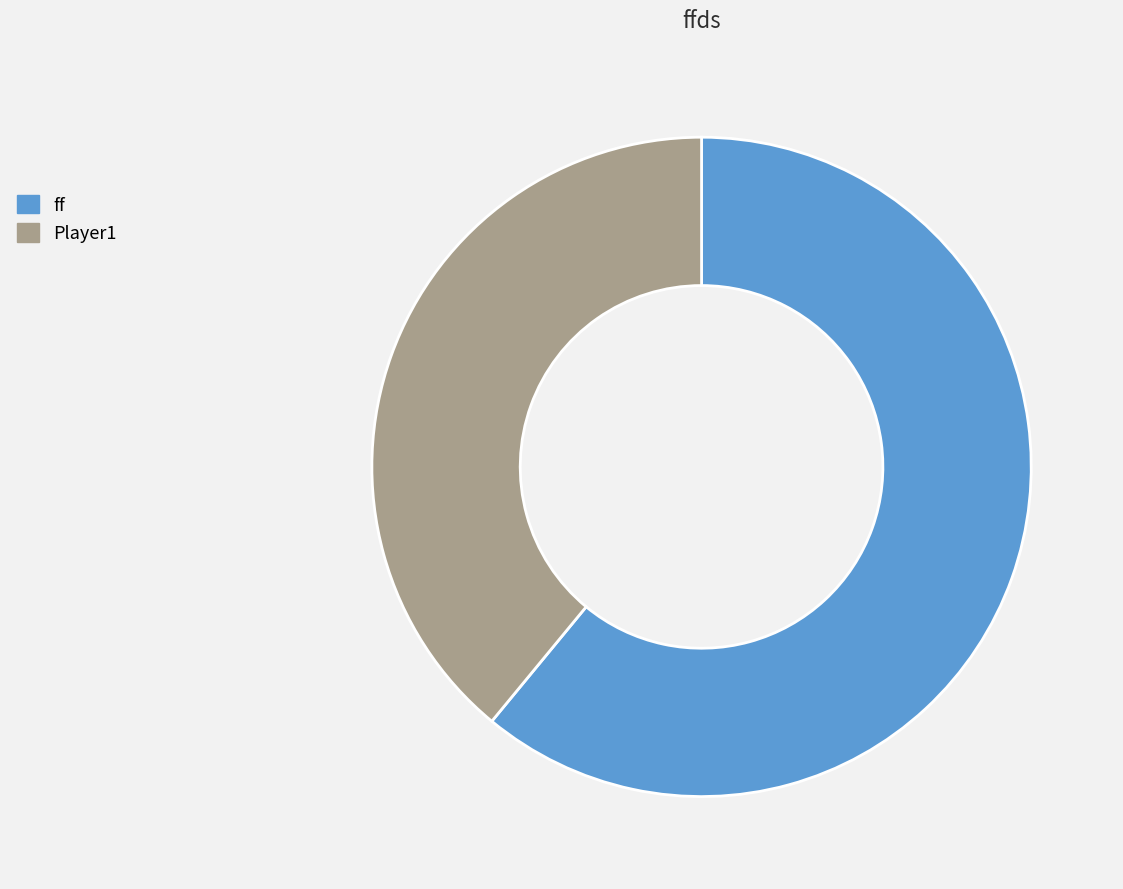

Rank the categories by value from highest to lowest.

ff, Player1